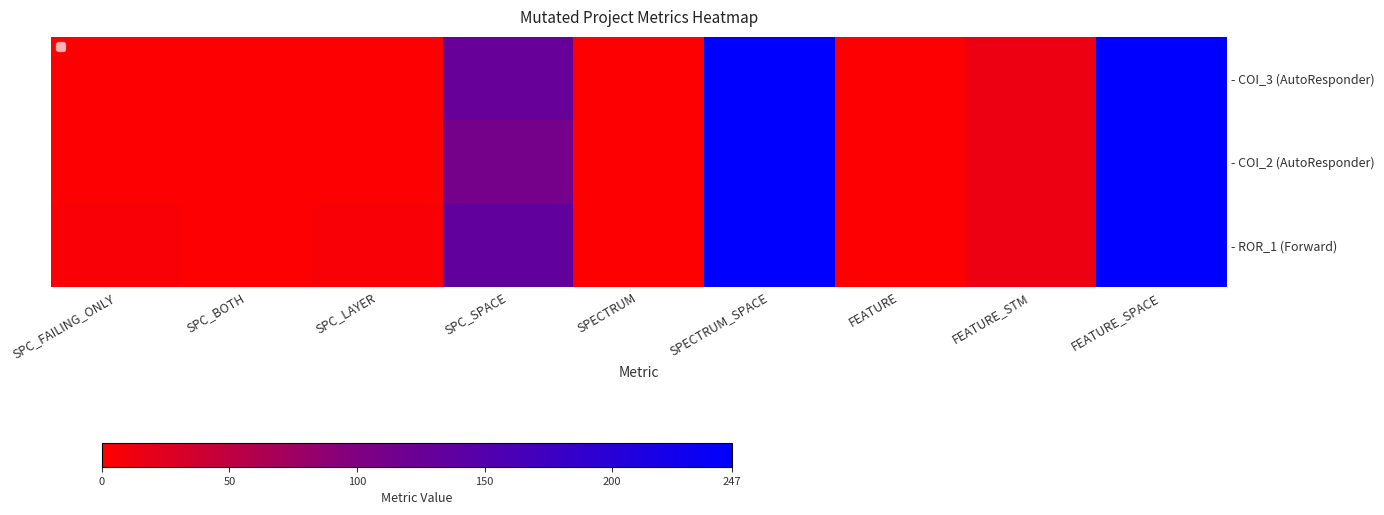

True or false: - ROR_1 (Forward) has a value of 2 at SPECTRUM.

True